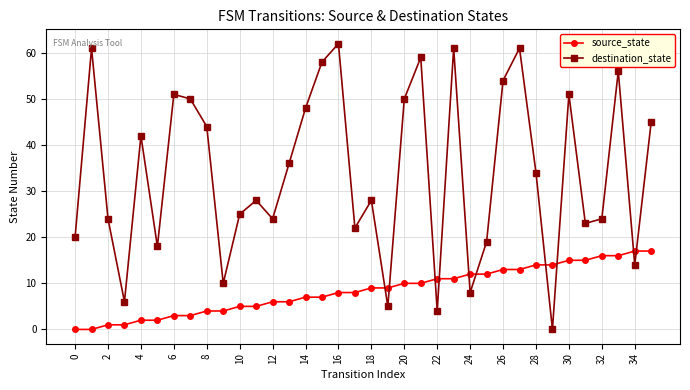

Which series has the largest total across all categories?

destination_state